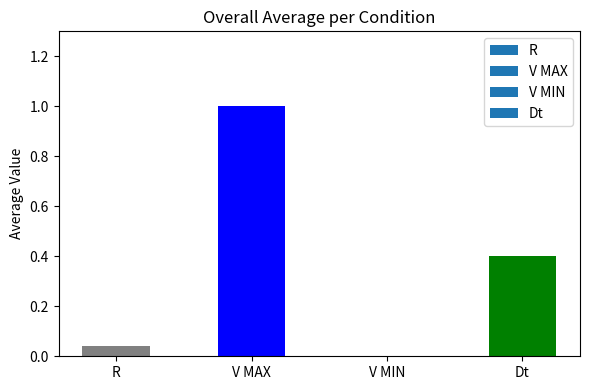

What is the greatest value displayed?

1.0